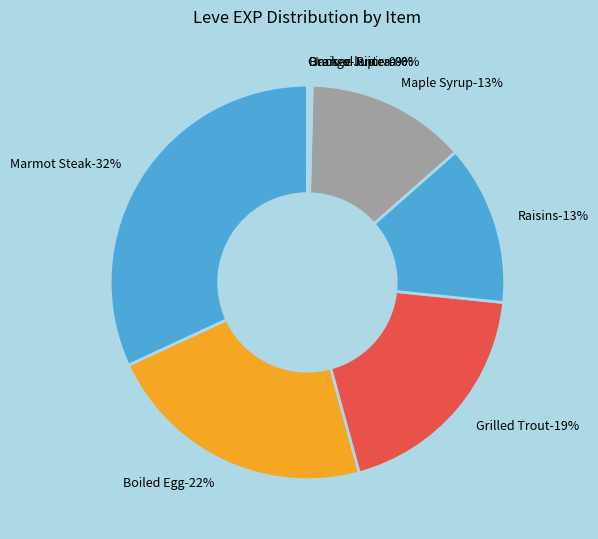

The Raisins slice represents 23% of the pie. True or false?

False